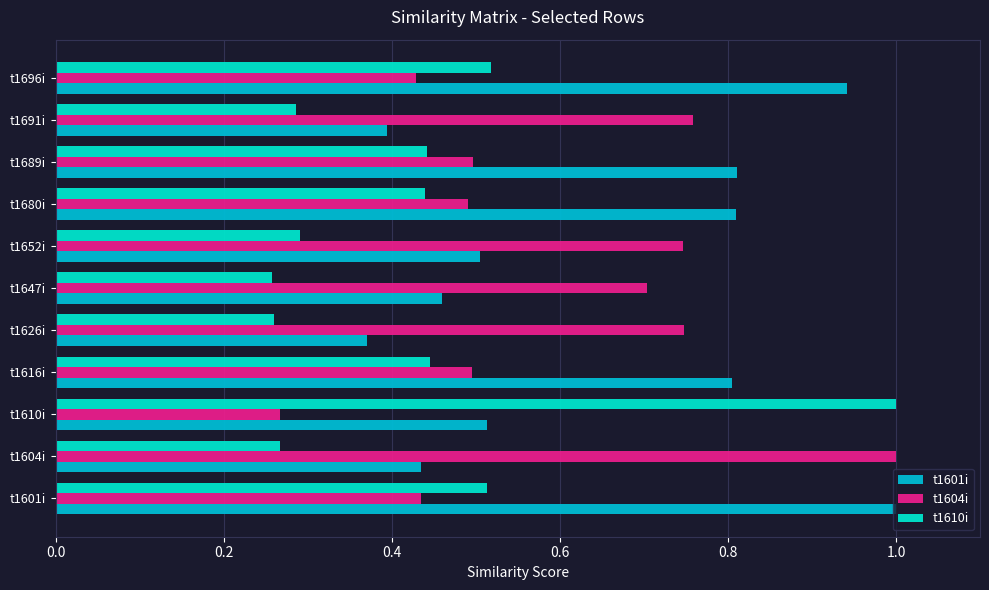

The value of t1610i at t1604i is 0.1. True or false?

False